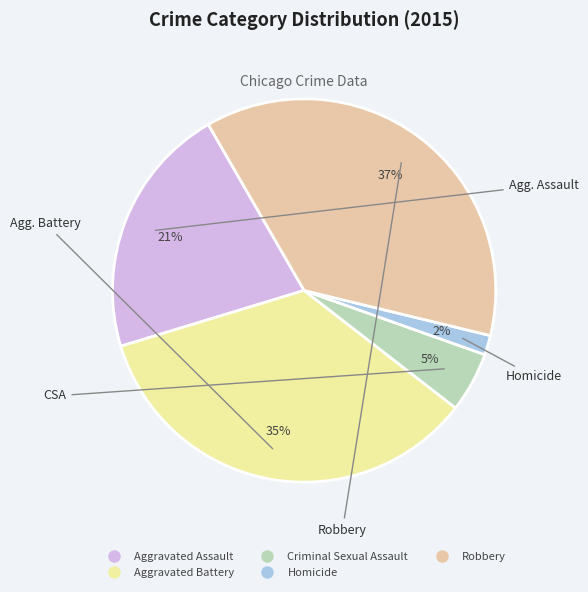

Between Aggravated Battery and Homicide, which is larger?

Aggravated Battery